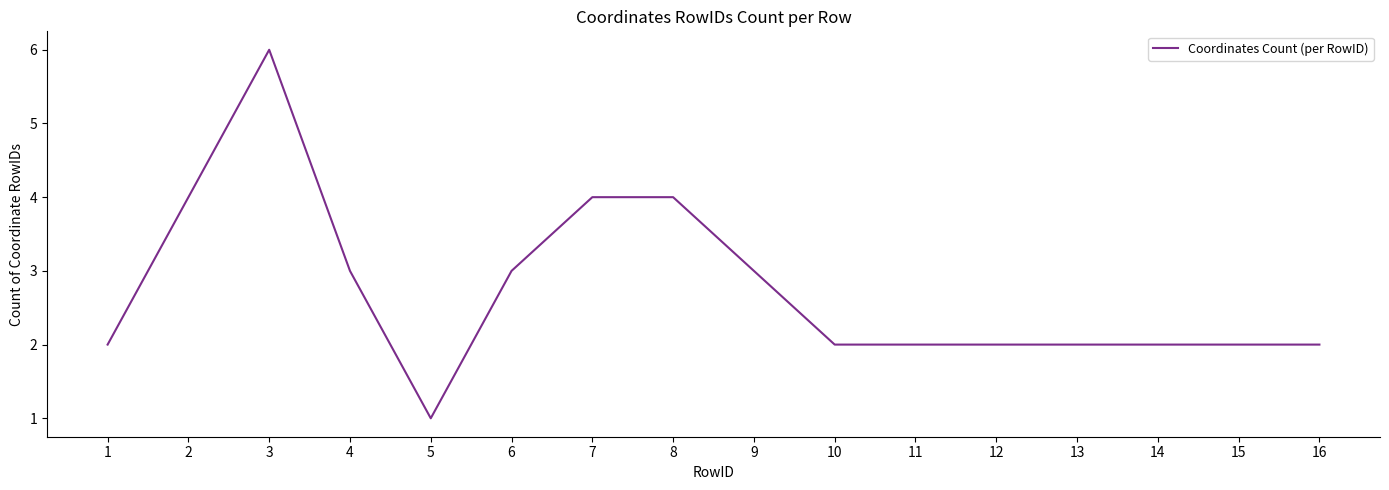

Between 3 and 11, which is larger?

3